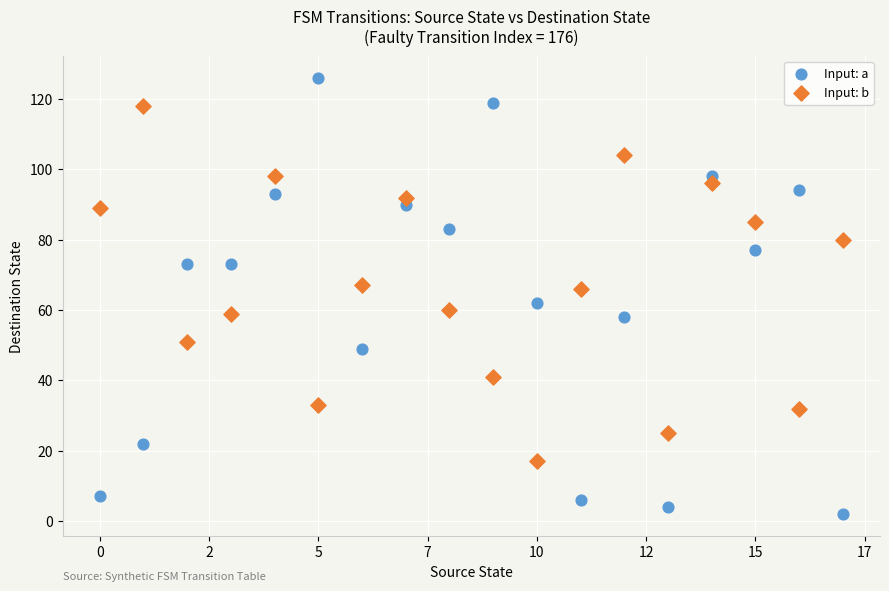

Which series contains the lowest Y value?

Input: a